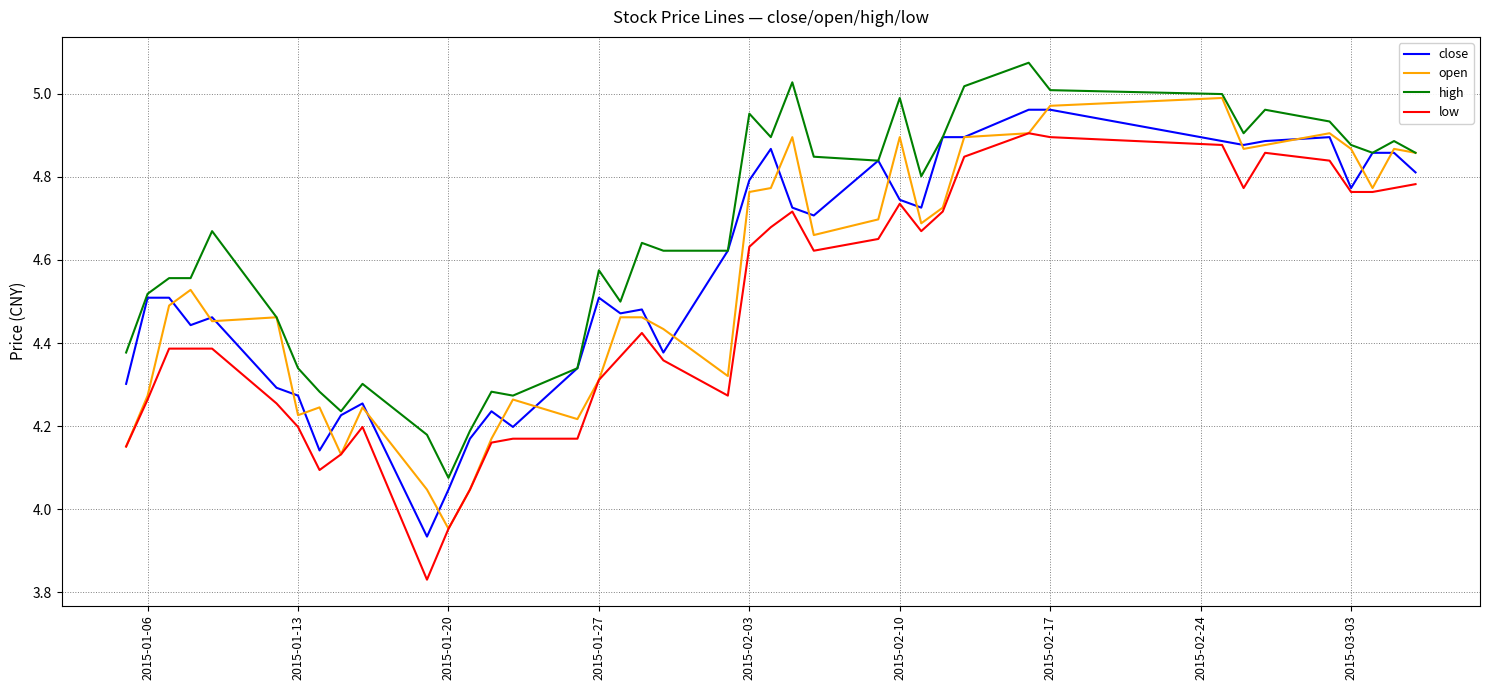

Which series has the largest total across all categories?

high